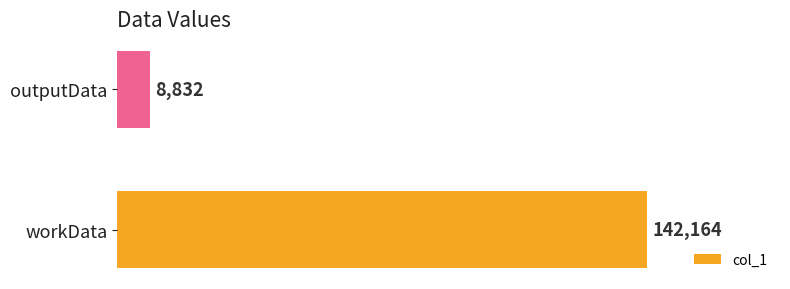

Reading bottom to top, extract all data points from this chart.

142164	8832